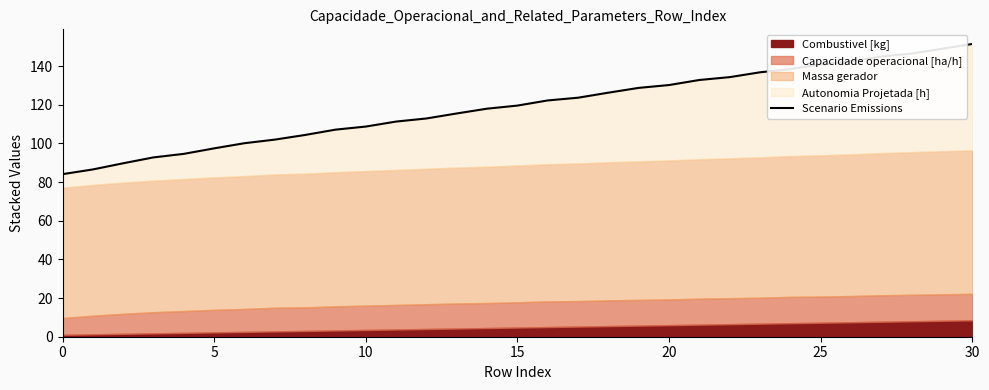

What is the difference between the maximum and minimum values?

67.3